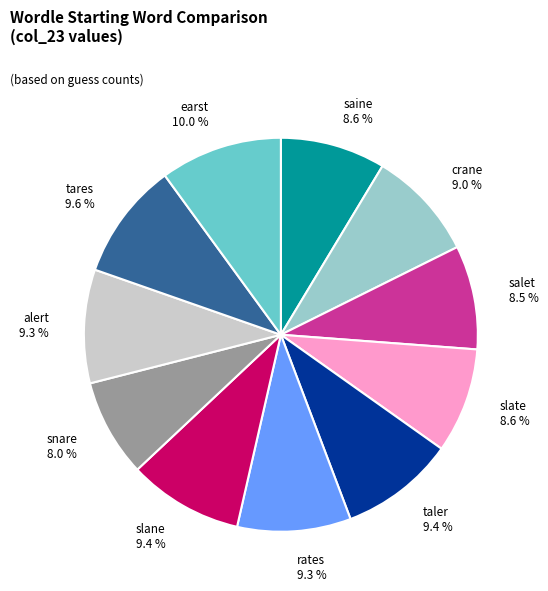

To the nearest percent, what is the combined percentage of tares and slane?

19%